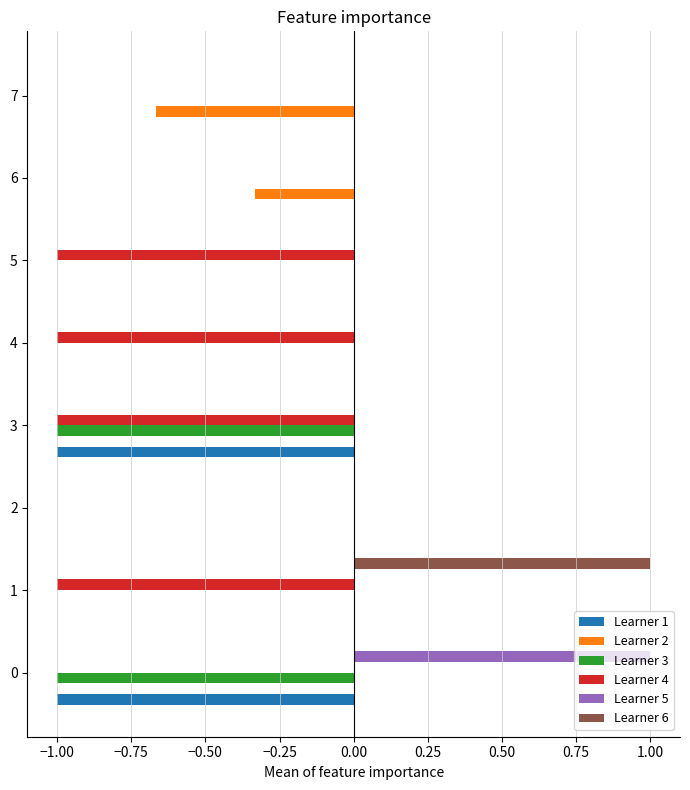

What is the greatest value displayed?

1.0